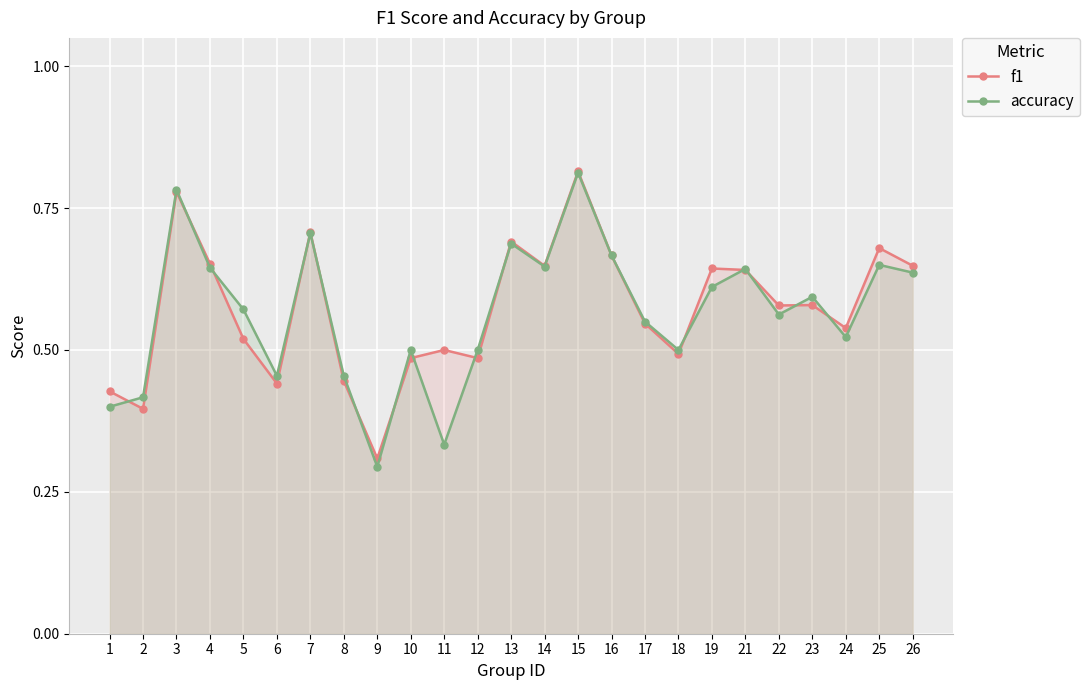

Where is the first local maximum for f1?

3